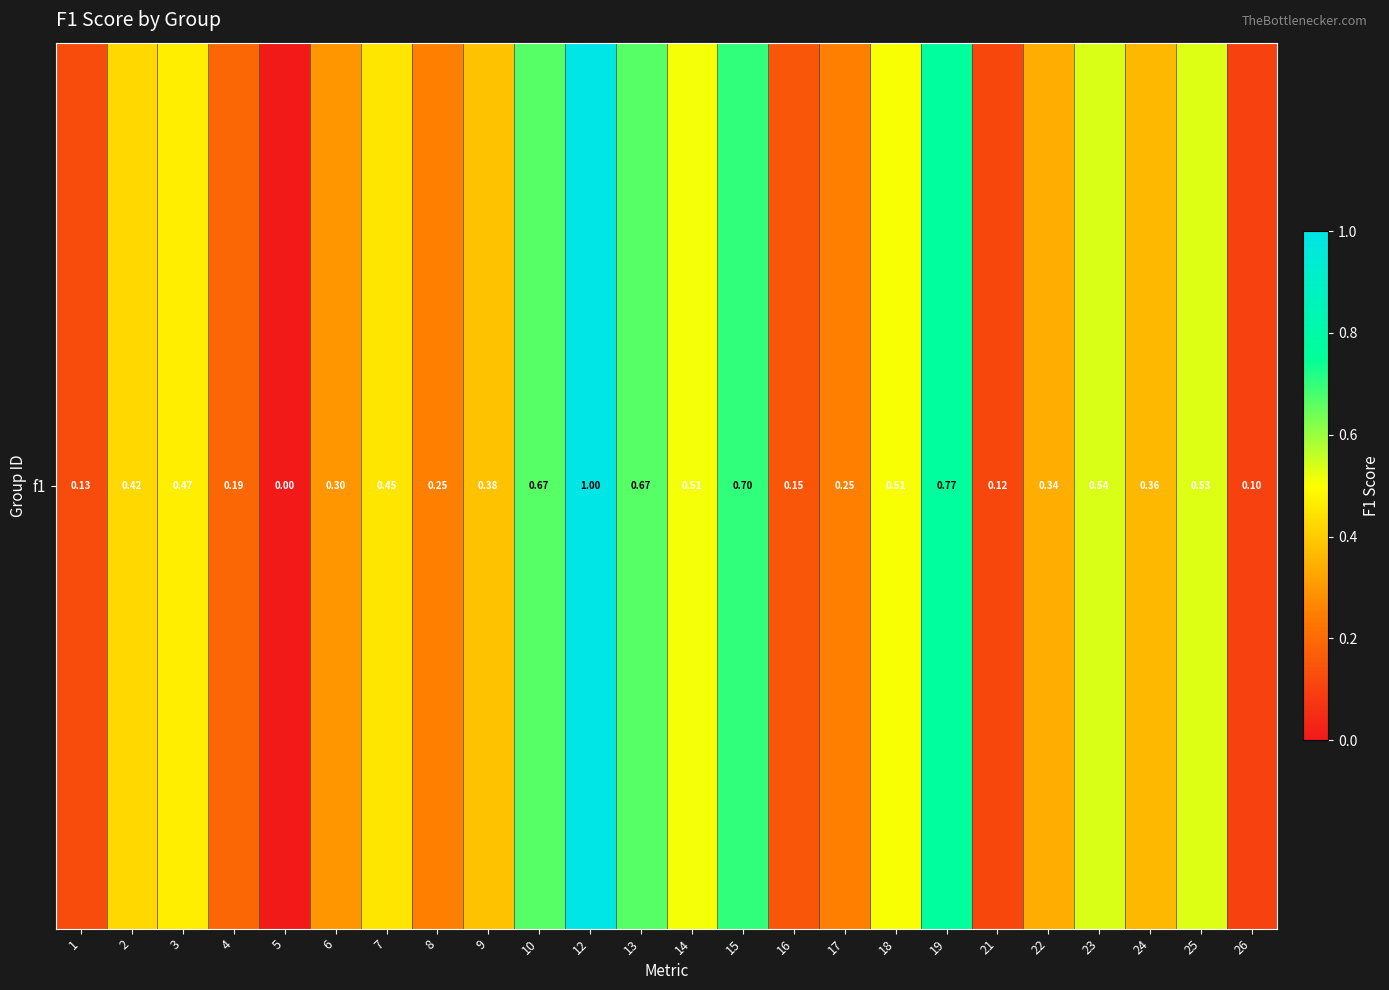

Which category has the highest value across all series?

12